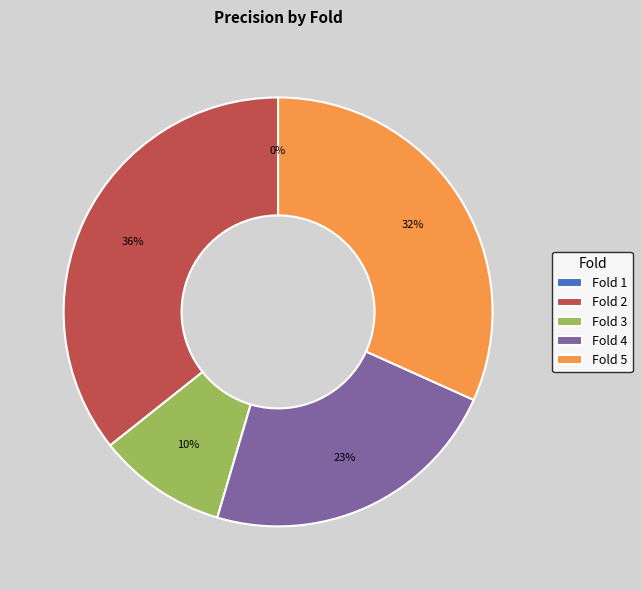

To the nearest percent, what is the combined percentage of Fold 3 and Fold 4?

33%